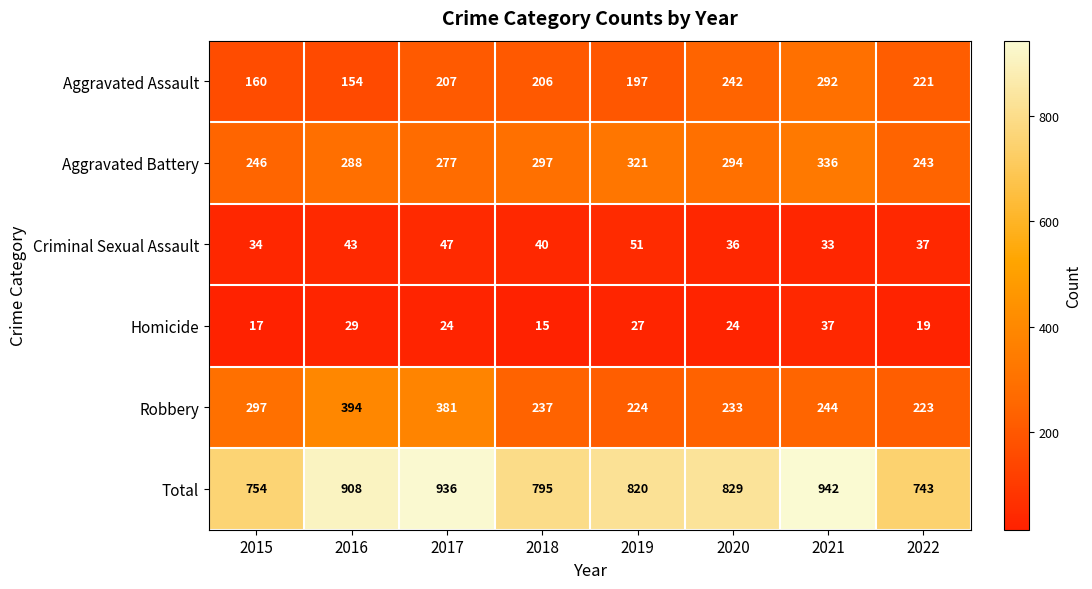

What is the lowest value of the Aggravated Battery series?

243